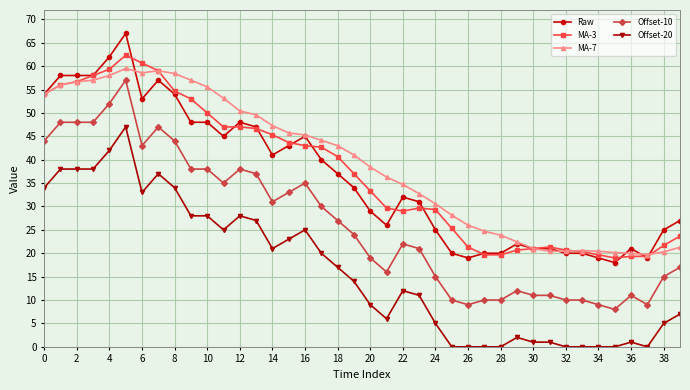

At how many categories does at least one series exceed 13?

40